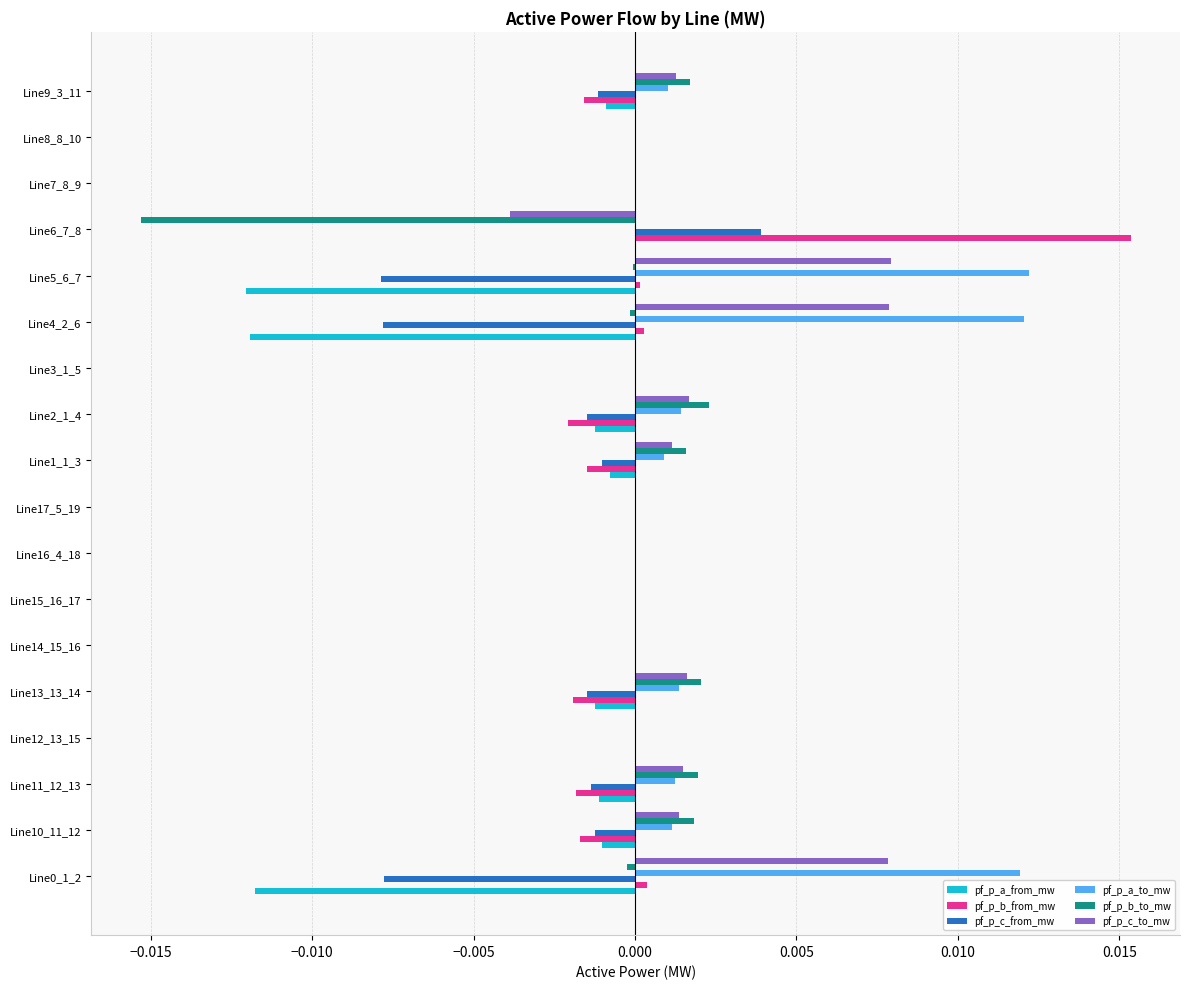

The pf_p_a_from_mw series shows 0.0 at Line15_16_17. True or false?

True